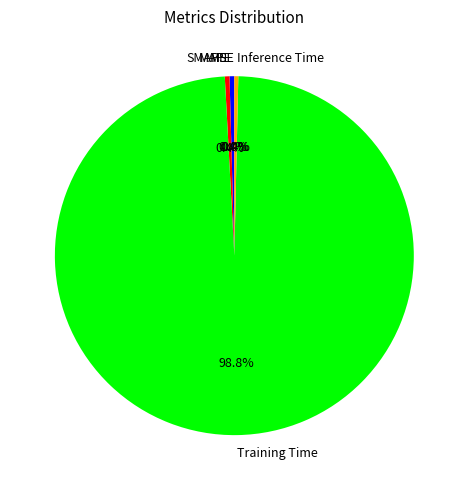

Which slice is the largest?

Training Time